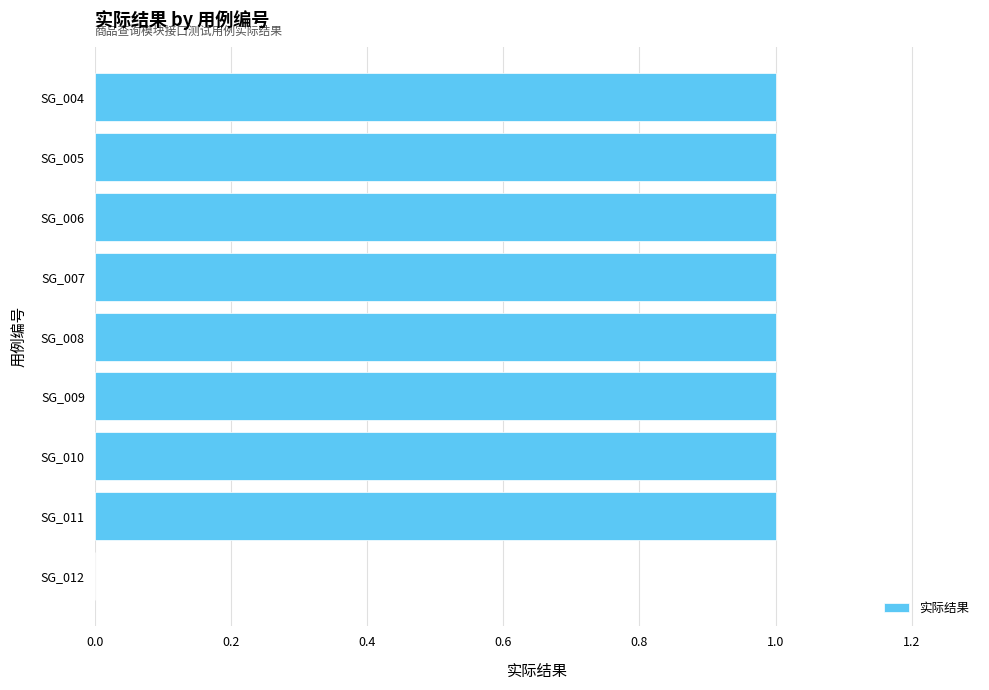

Approximately how many times larger is the value at SG_010 compared to SG_011?

1.0